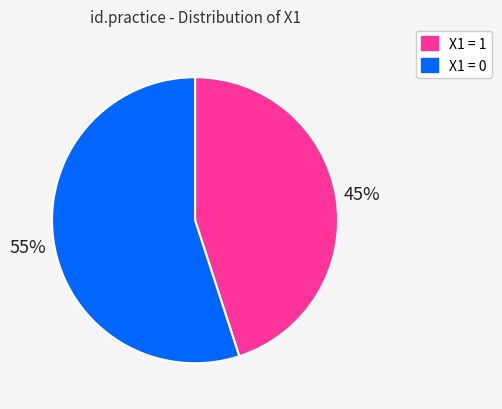

How many slices are in this pie chart?

2